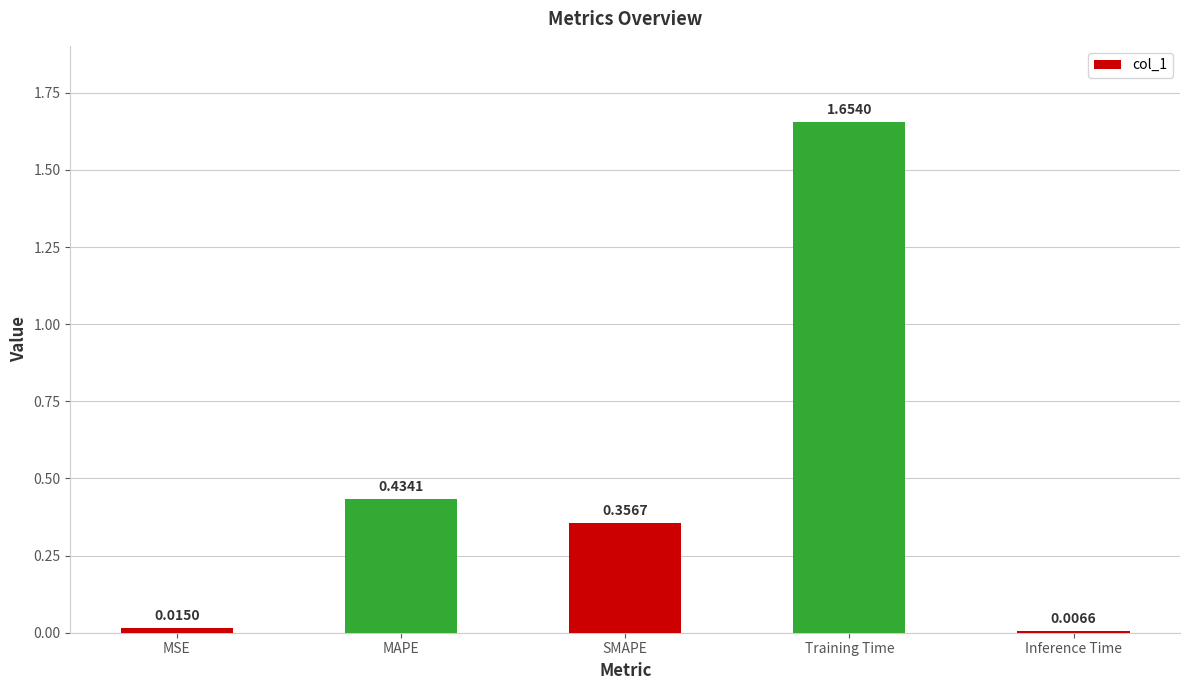

Where is the data nearest to the value 0?

Inference Time